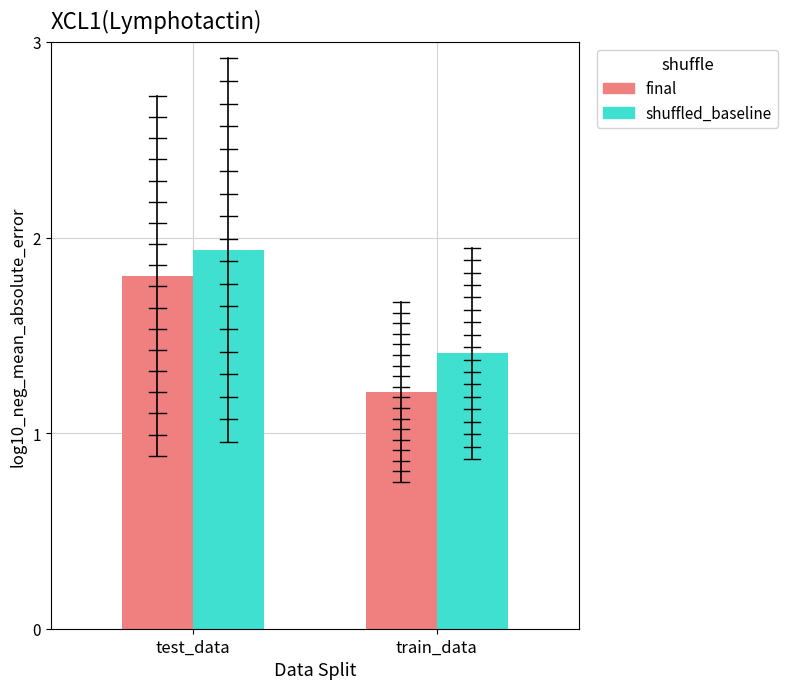

Between test_data and train_data, which series saw the biggest shift?

final